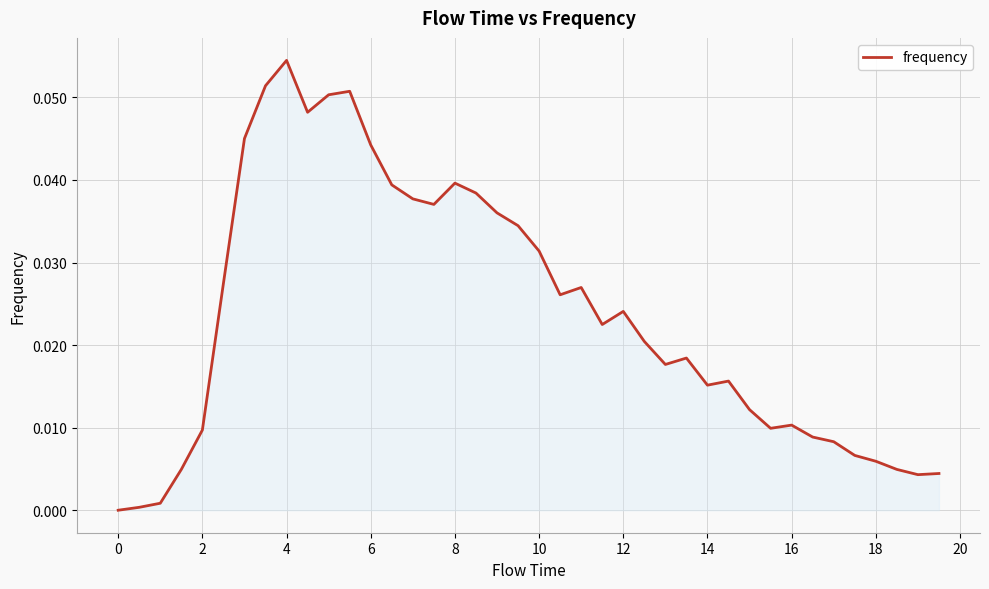

At which category does the chart reach its peak across all series?

4